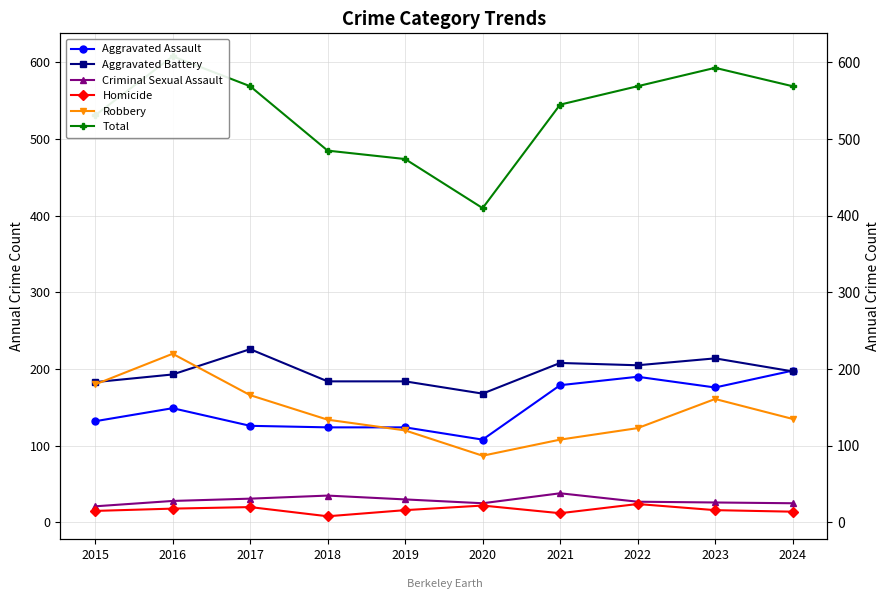

What is the difference between the maximum and minimum values in the Robbery series?

133